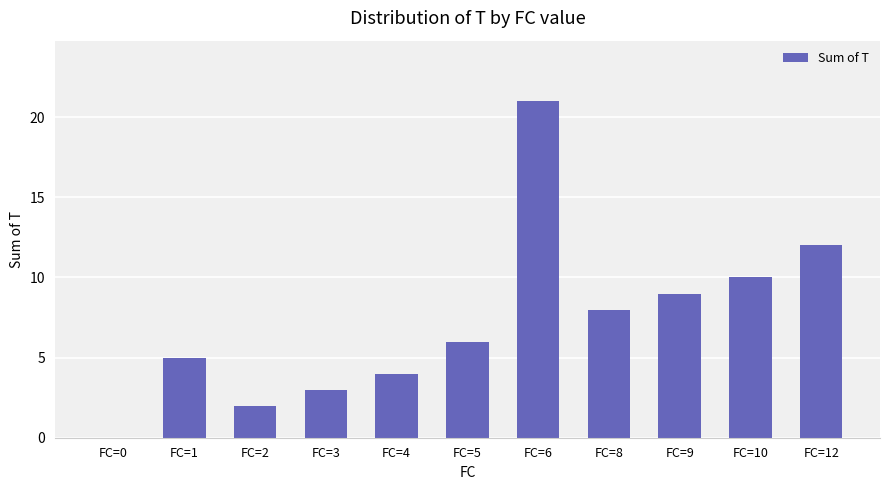

Which category has the highest value across all series?

FC=6